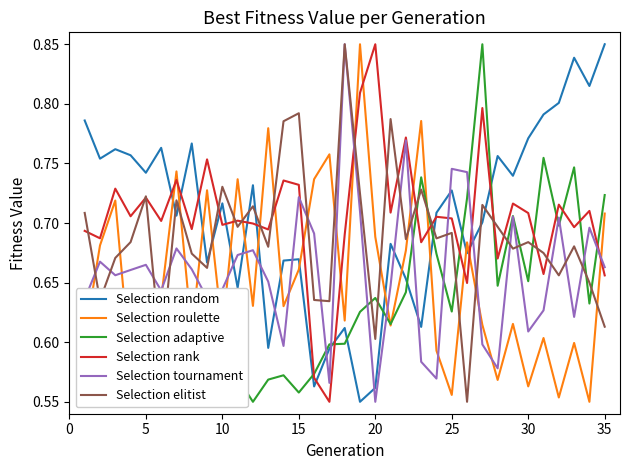

How many times do Selection rank and Selection adaptive cross each other?

11